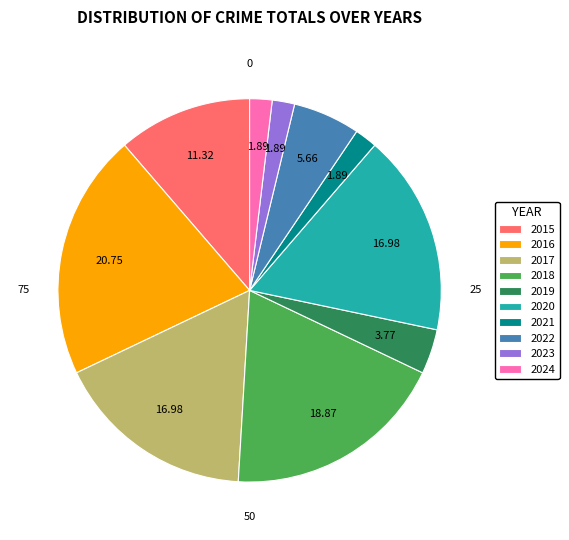

Is the sum of 2015 and 2016 greater than half?

No